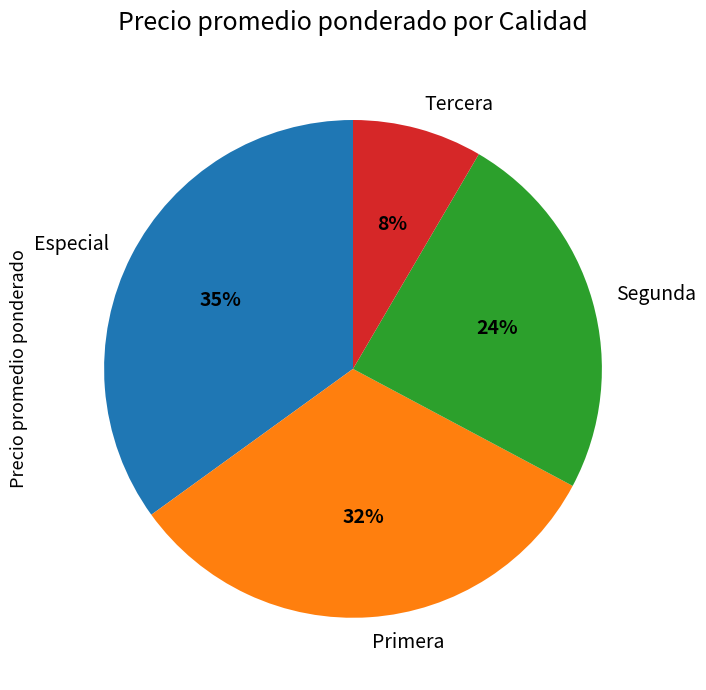

To the nearest percent, what portion does Primera represent?

32%